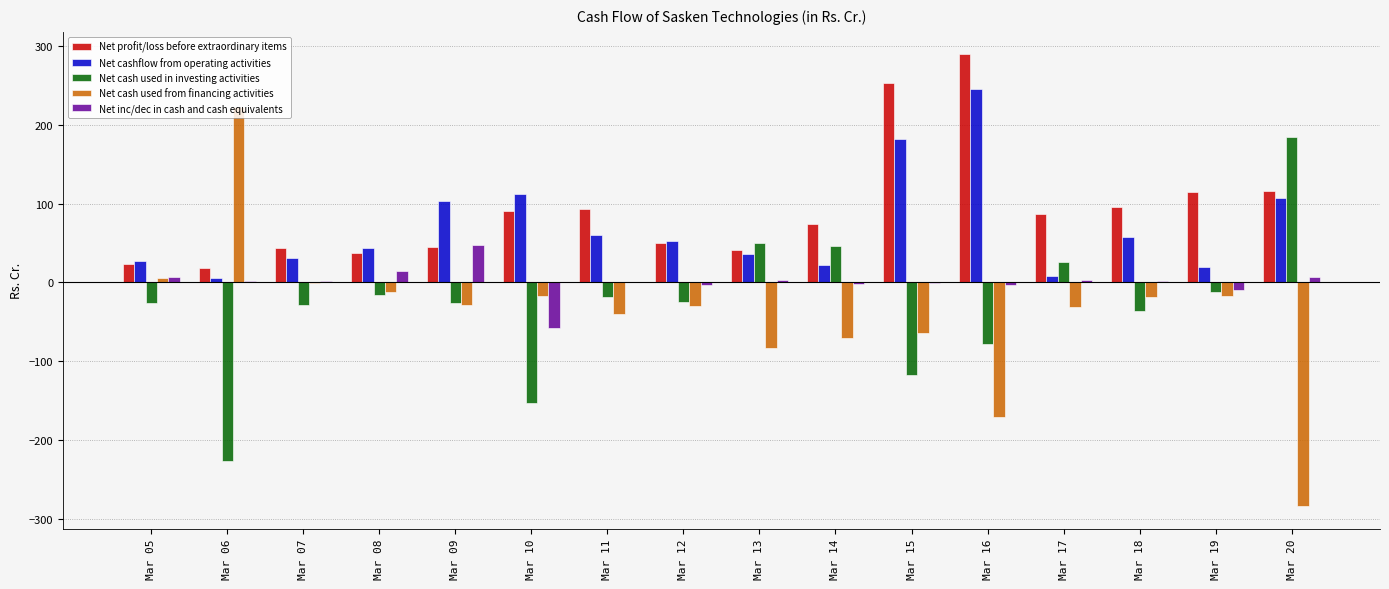

How many groups of bars are there?

16